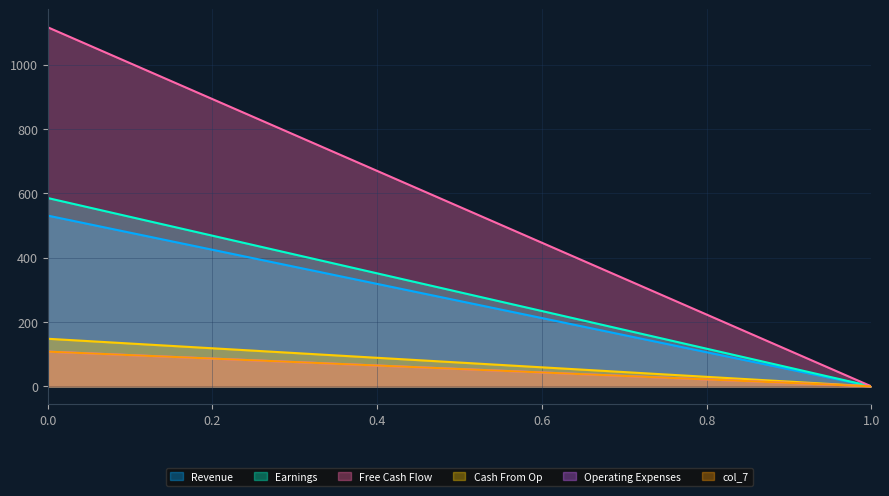

What is the difference between the maximum and minimum values in the Cash From Op series?

148.0